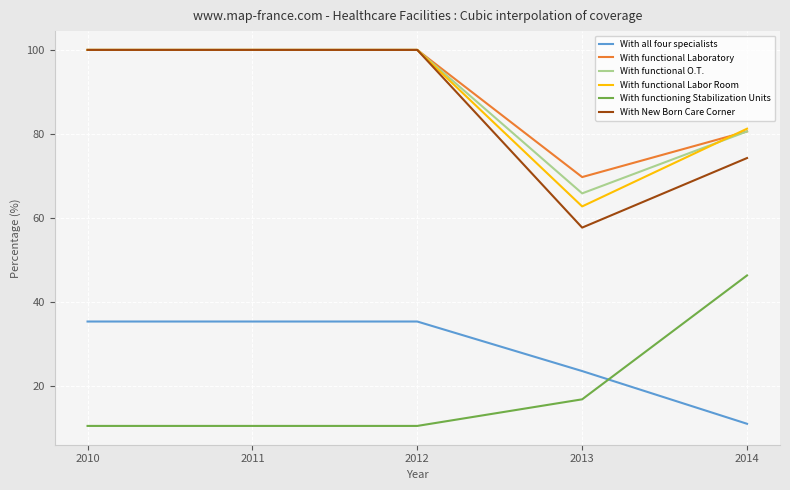

What is the approximate value of With functional Laboratory at 2013?

69.7